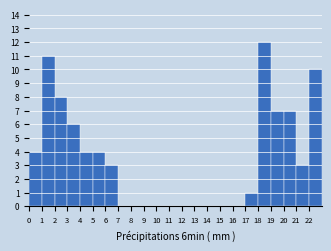

Reading left to right, list every bar in this chart as the range it spans on the x-axis followed by its height. The values are not printed on the chart, so give them approximately, as read against the axis.

0 to 1: 4
1 to 2: 11
2 to 3: 8
3 to 4: 6
4 to 5: 4
5 to 6: 4
6 to 7: 3
7 to 8: 0
8 to 9: 0
9 to 10: 0
10 to 11: 0
11 to 12: 0
12 to 13: 0
13 to 14: 0
14 to 15: 0
15 to 16: 0
16 to 17: 0
17 to 18: 1
18 to 19: 12
19 to 20: 7
20 to 21: 7
21 to 22: 3
22 to 23: 10